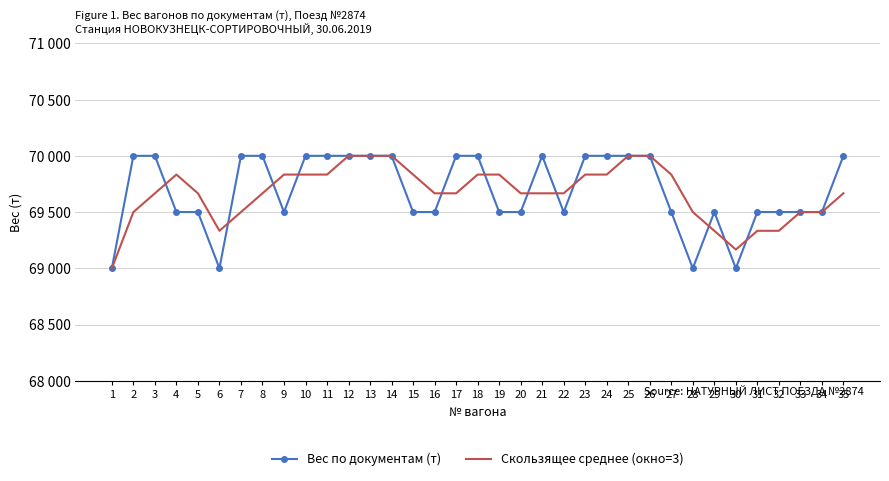

How many times do Вес по документам (т) and Скользящее среднее (окно=3) cross each other?

12